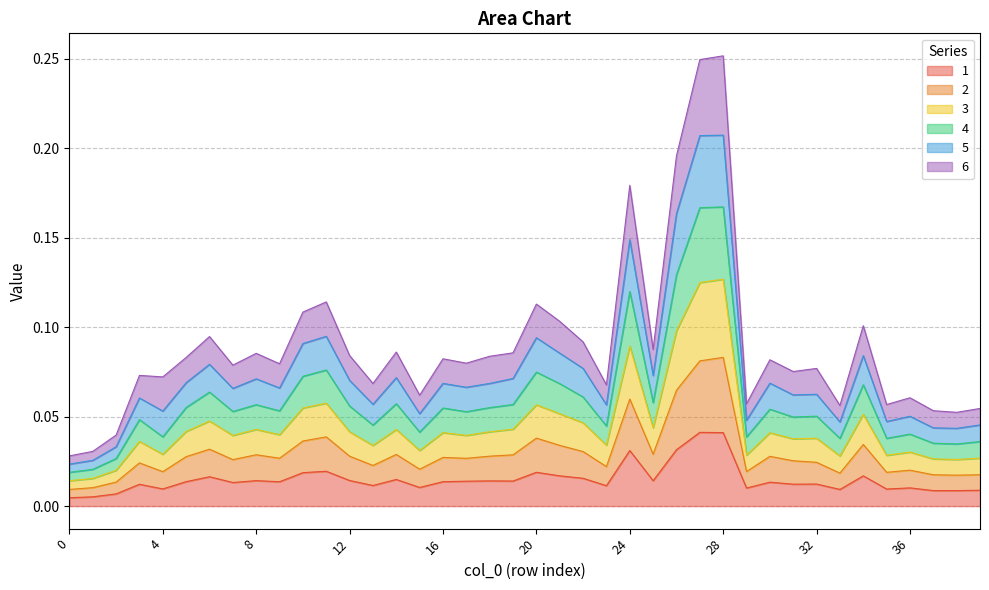

At which category does 1 reach its first local peak?

3